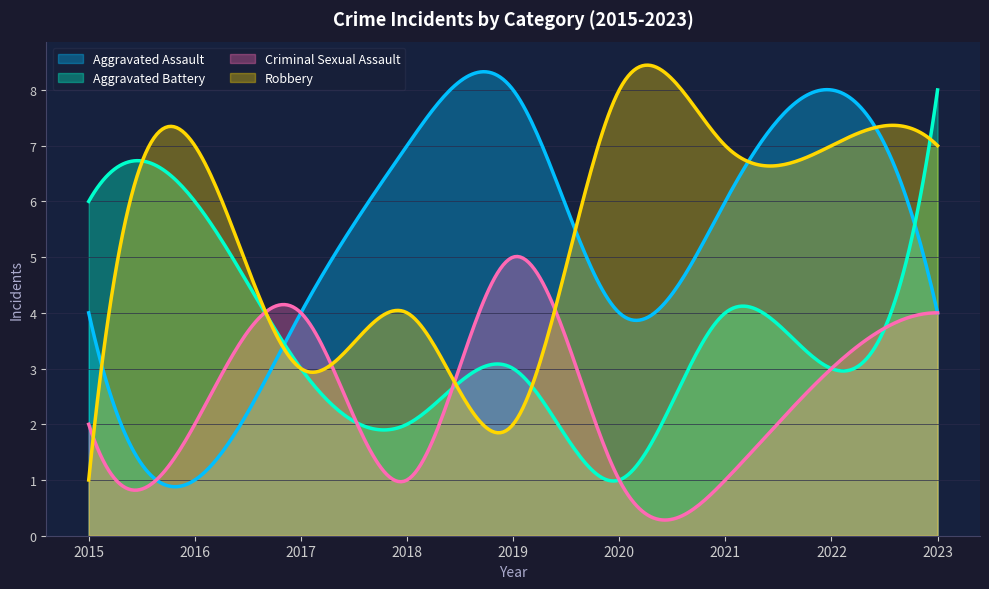

What is the average value of the Aggravated Assault series?

5.2